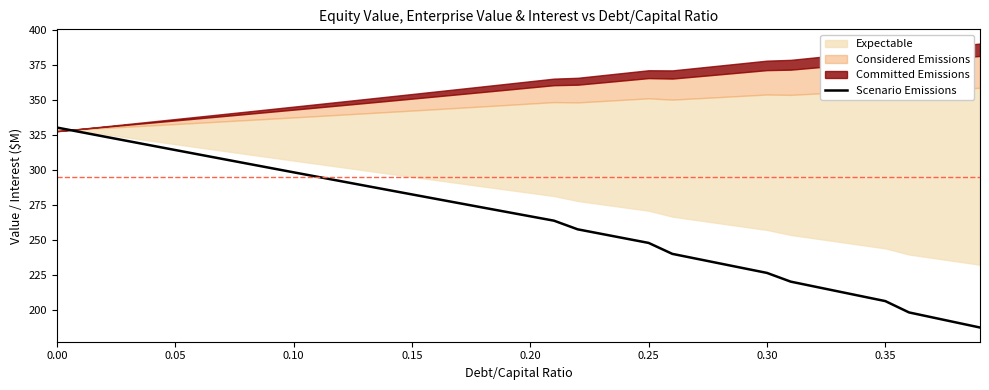

How many lines are shown in the chart?

1